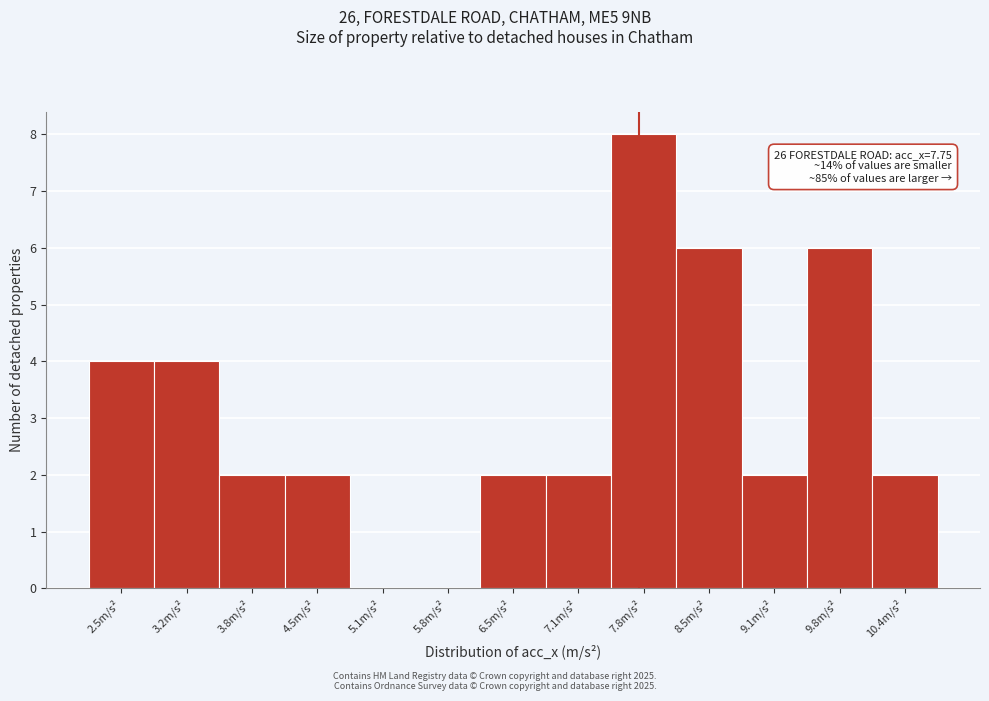

Over which range of the x-axis is the bar tallest?

7.5 to 8.1